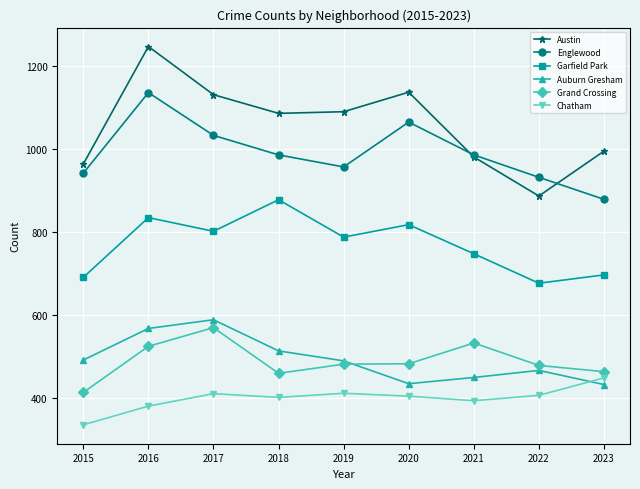

What is the average value of the Englewood series?

991